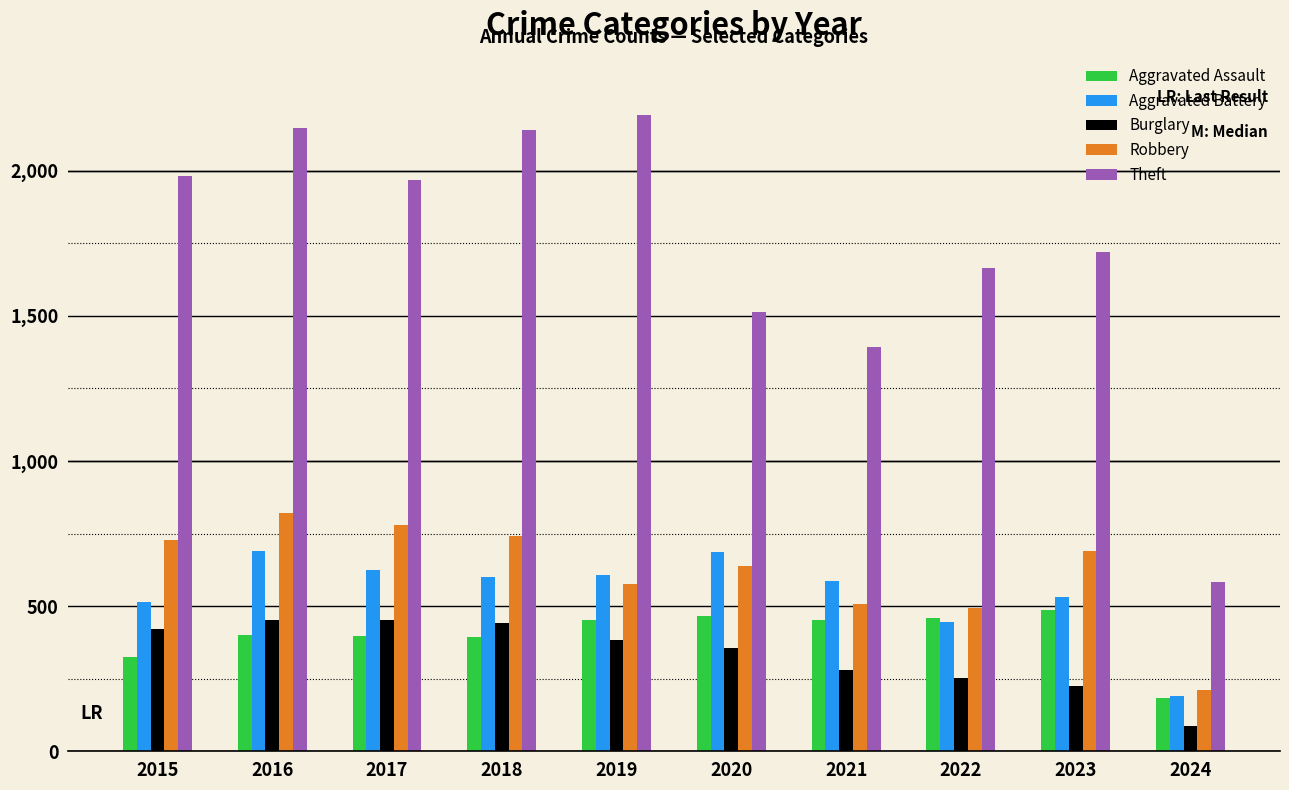

What is the total value across all series at 2019?

4210